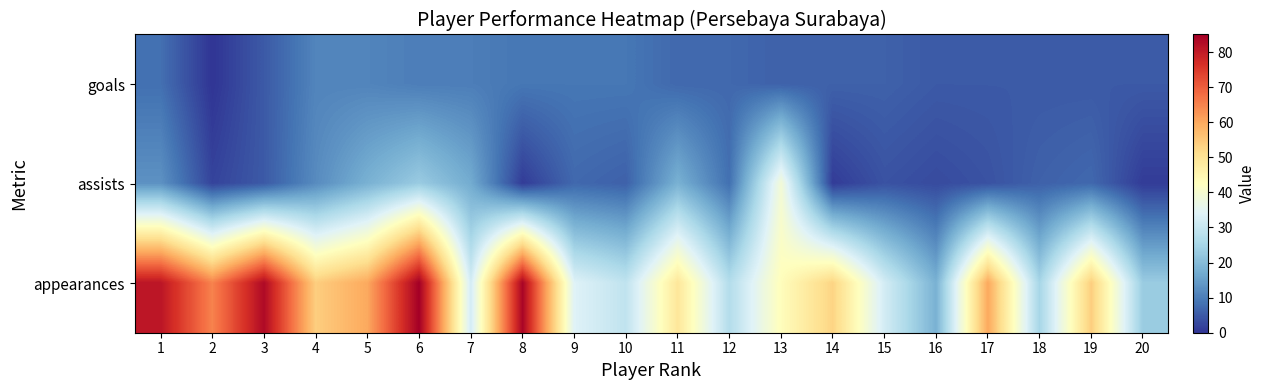

Which series has the largest total across all categories?

appearances